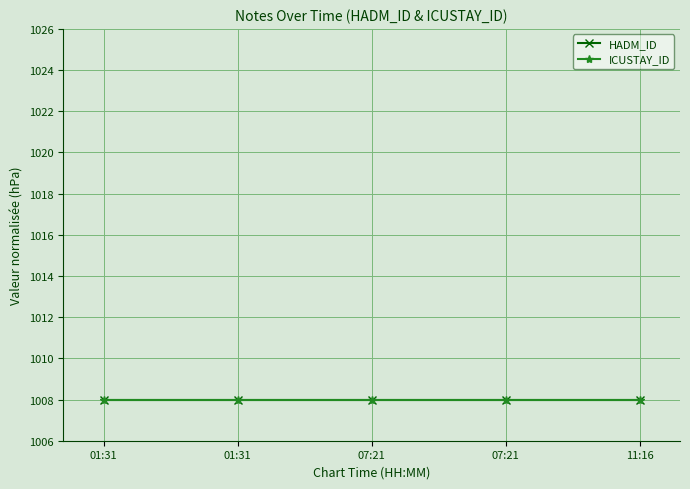

Which series has the largest range (max minus min)?

HADM_ID